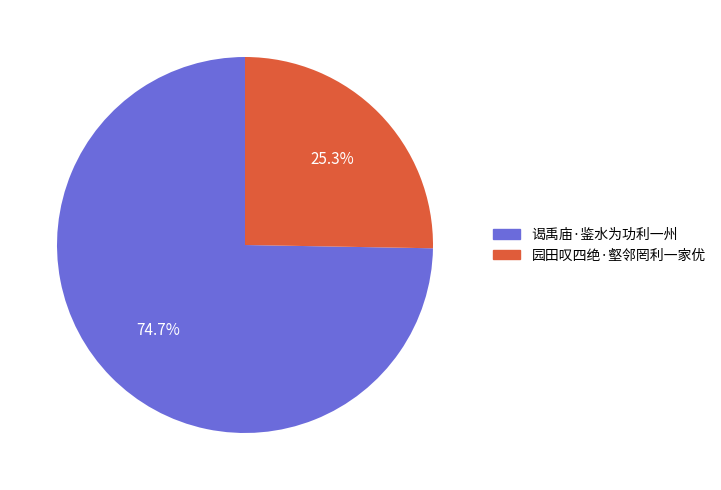

What is the smallest slice in the pie chart?

园田叹四绝·壑邻罔利一家优